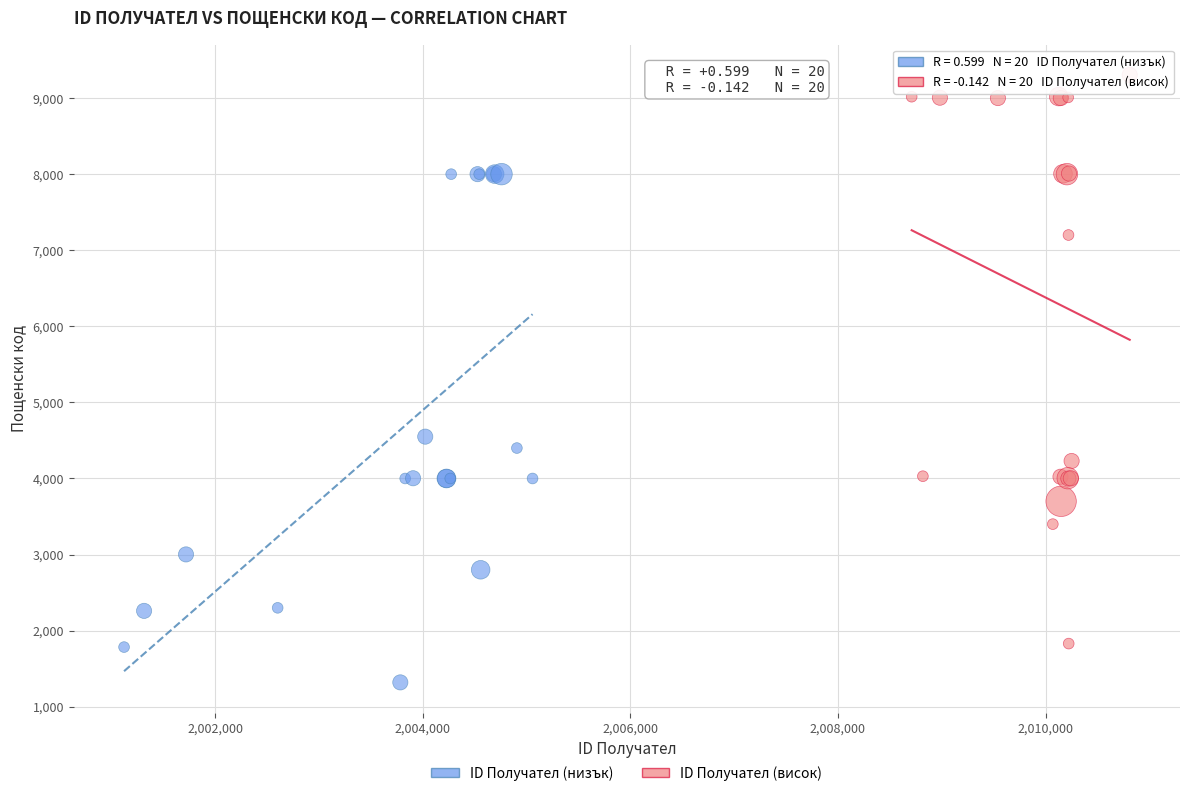

Which series contains the lowest Y value?

ID Получател (низък)